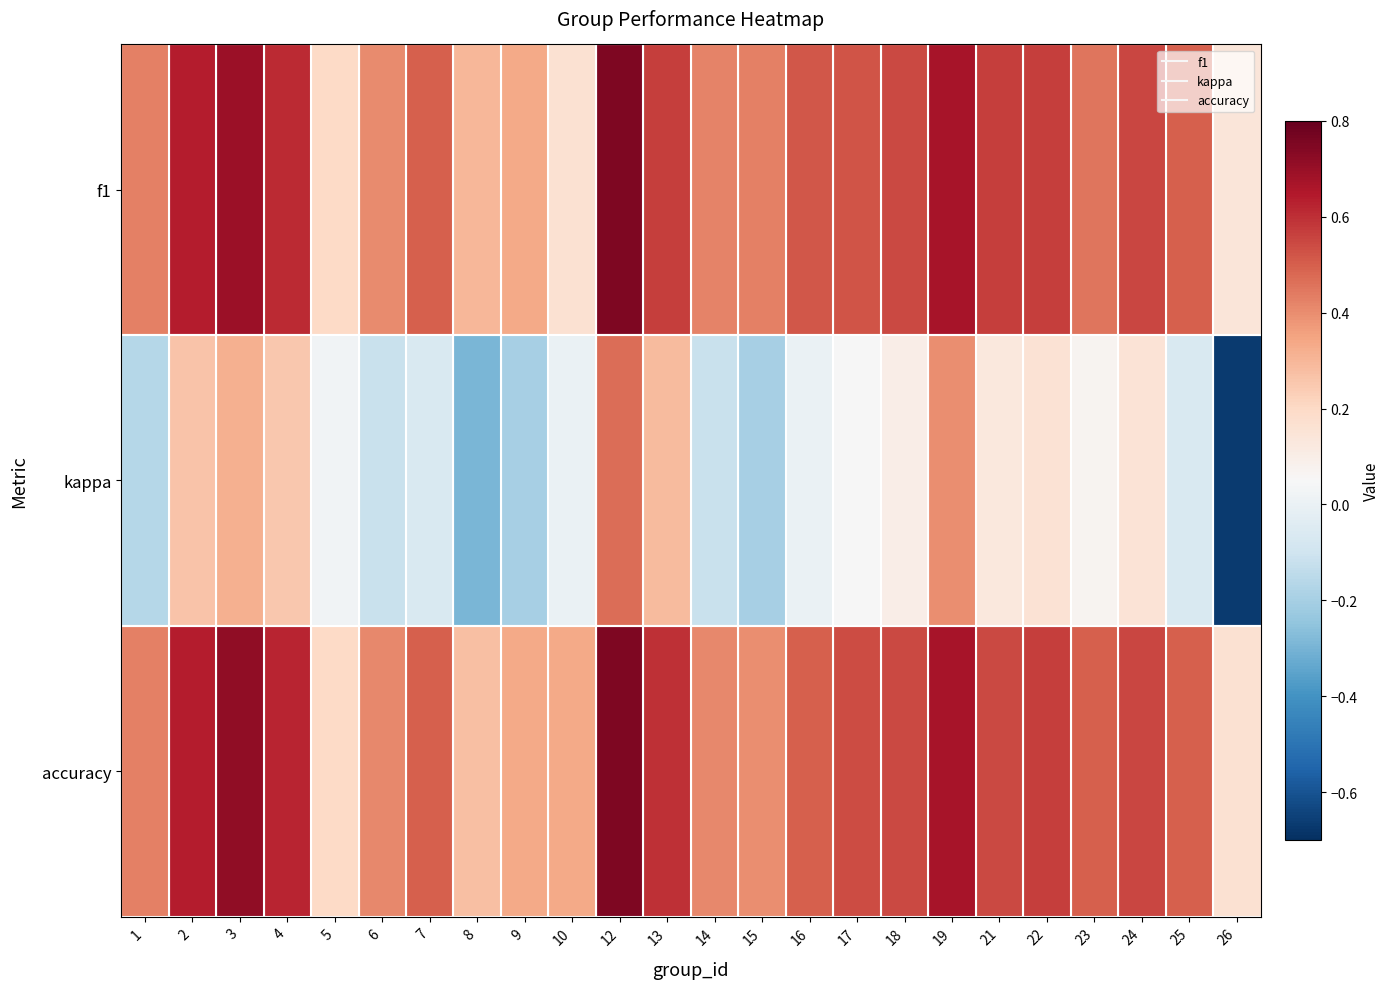

List the series in order of their peak value, lowest first.

kappa, f1, accuracy